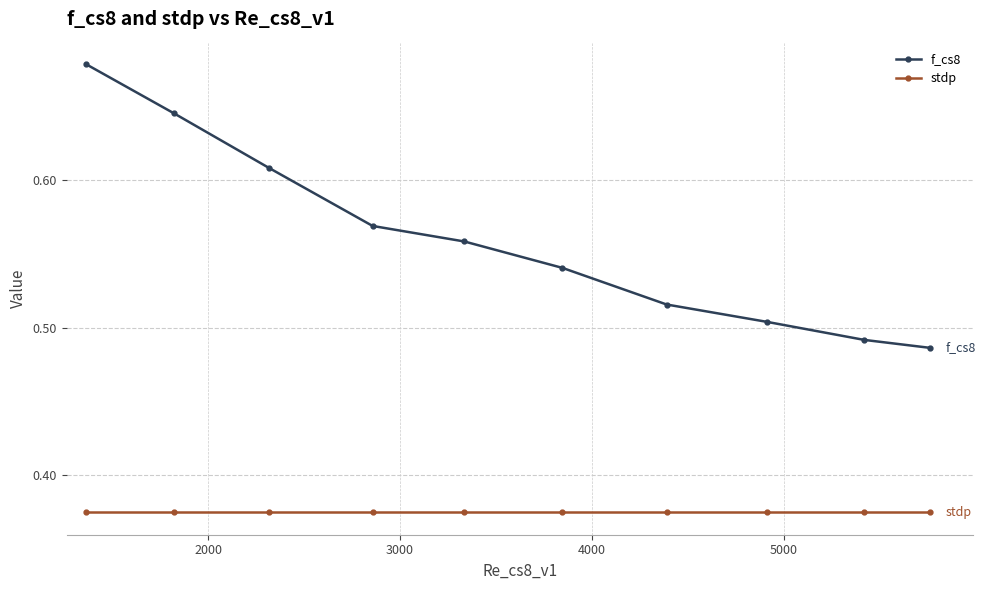

List the series in order of their overall mean, lowest first.

stdp, f_cs8